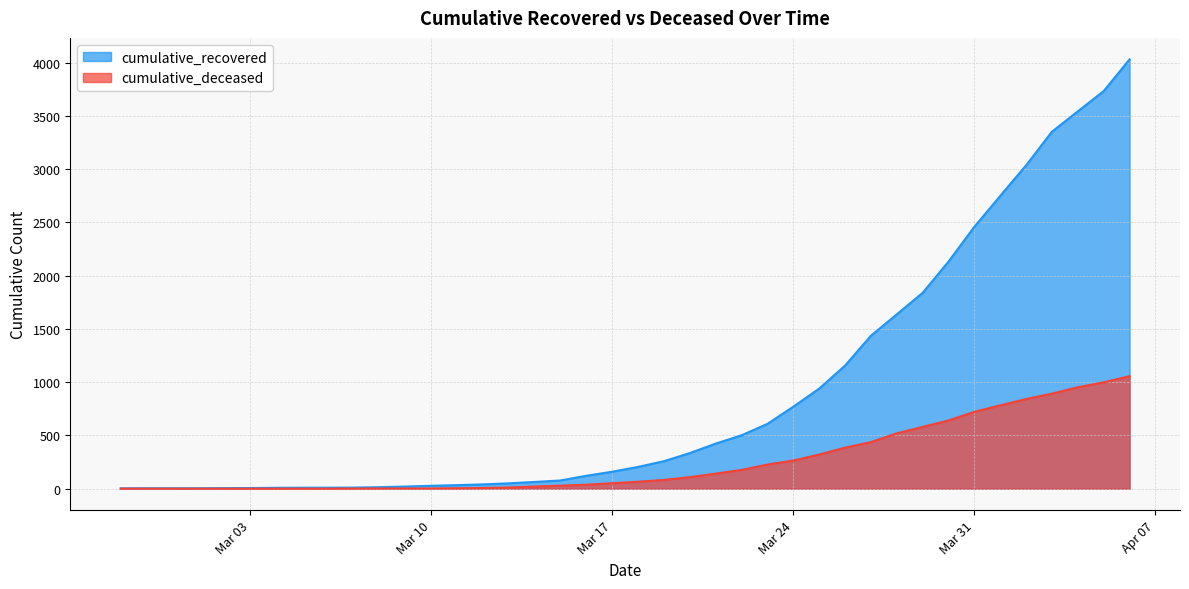

What position from the right is 2020-02-28?

39